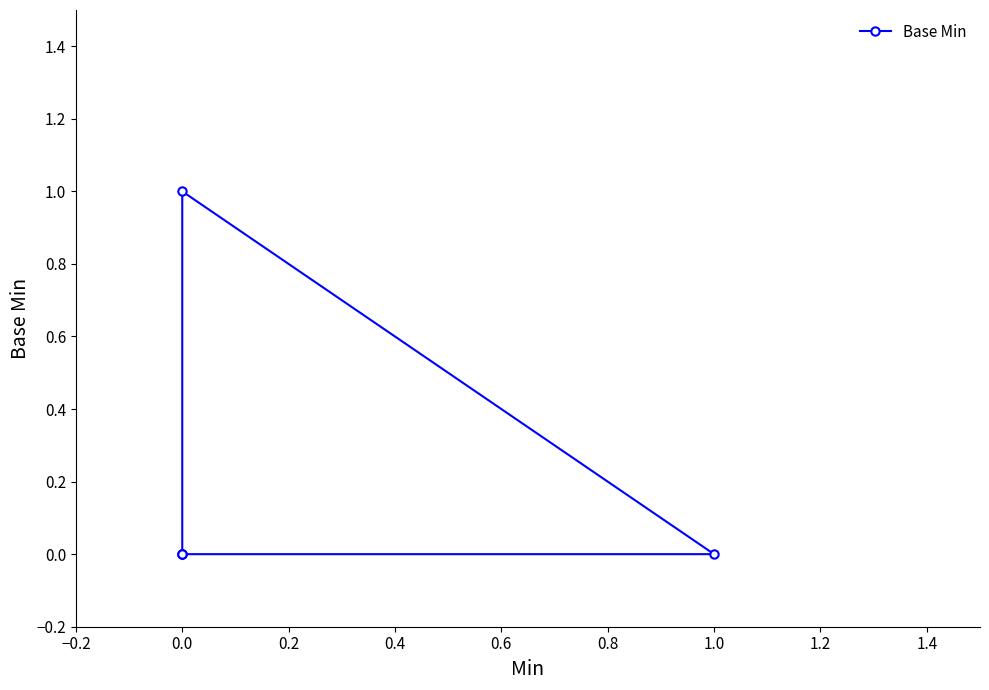

How many positive values are there?

1